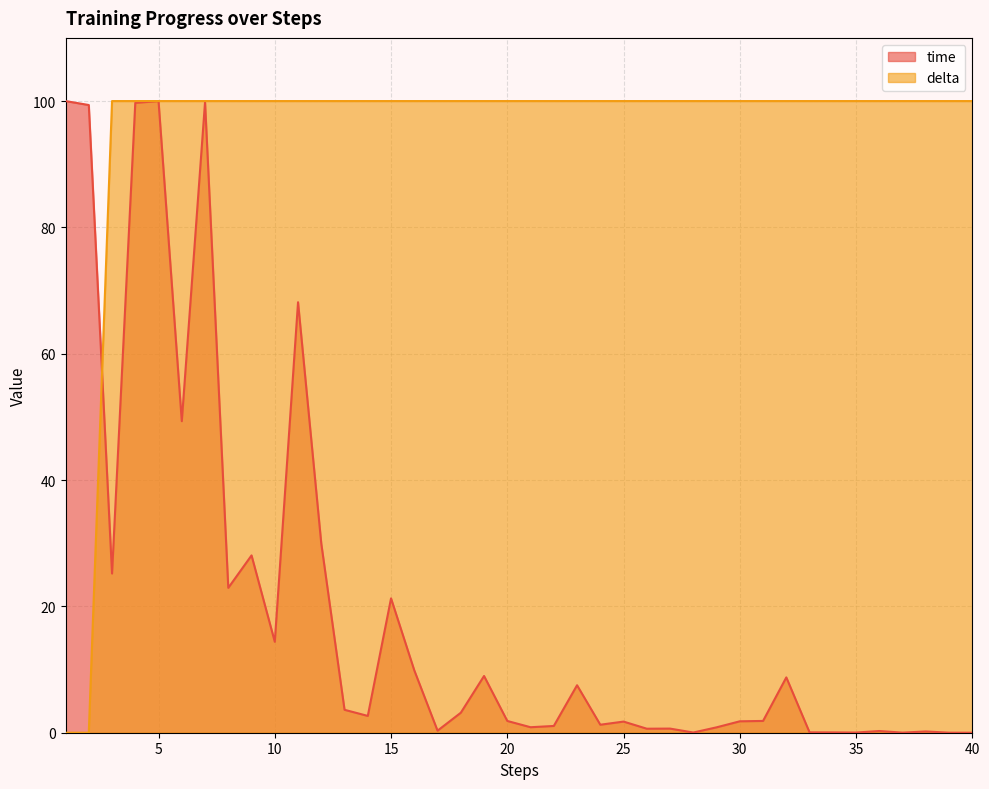

Which series has the largest range (max minus min)?

time